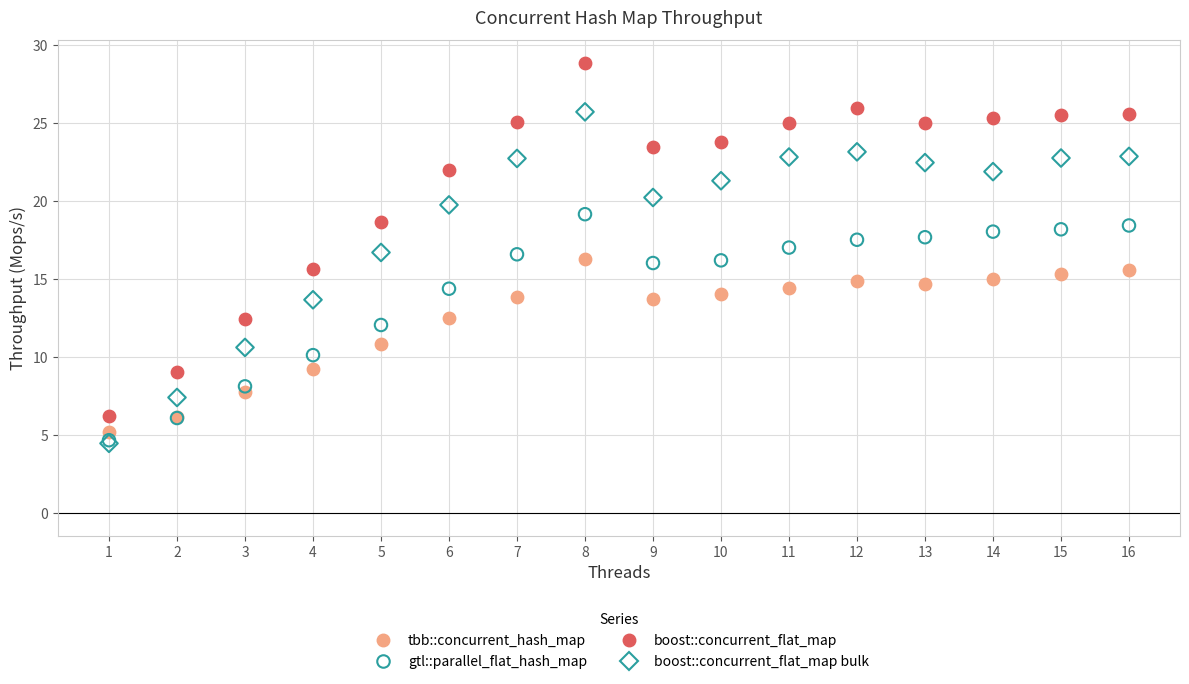

What are all the series names shown in the legend?

tbb::concurrent_hash_map, gtl::parallel_flat_hash_map, boost::concurrent_flat_map, boost::concurrent_flat_map bulk